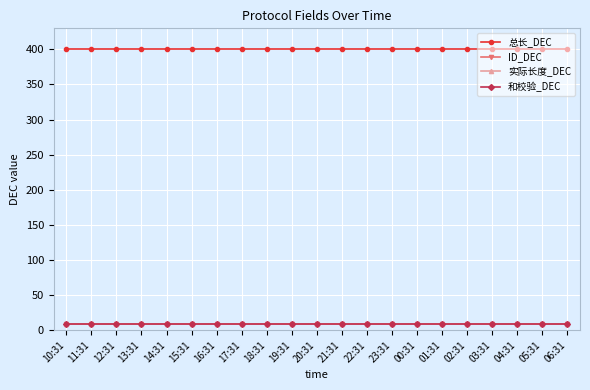

Rank the series by their maximum value, from highest to lowest.

总长_DEC, ID_DEC, 实际长度_DEC, 和校验_DEC